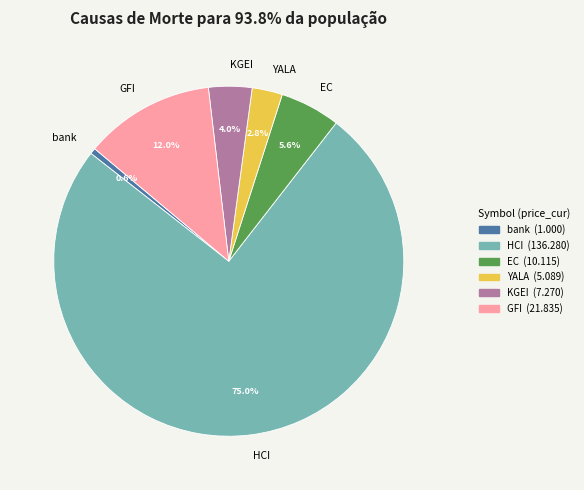

Rank the categories by value from highest to lowest.

HCI, GFI, EC, KGEI, YALA, bank